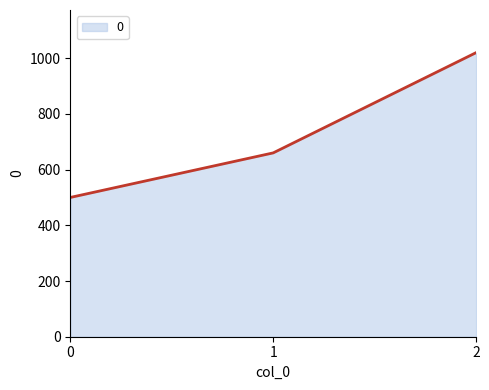

Where is the data nearest to the value 760?

1